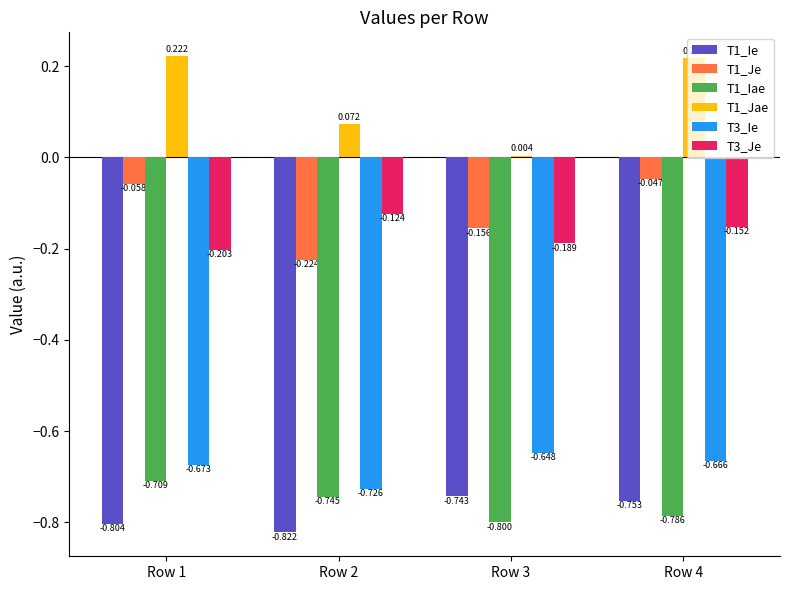

Which series changed the most between Row 3 and Row 4?

T1_Jae